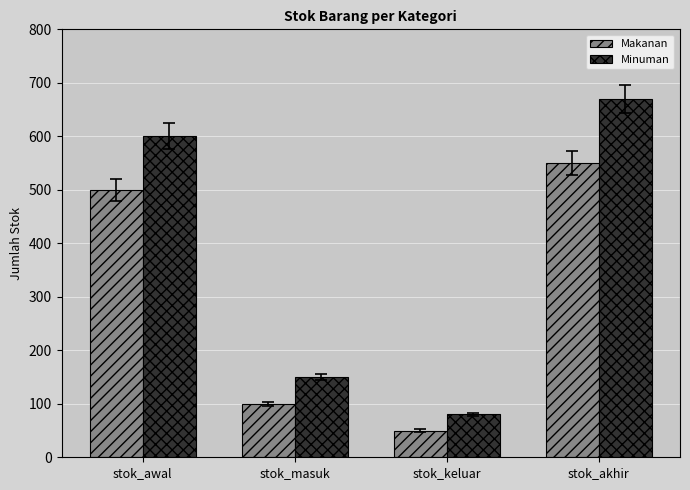

Which series has the widest spread of values?

Minuman